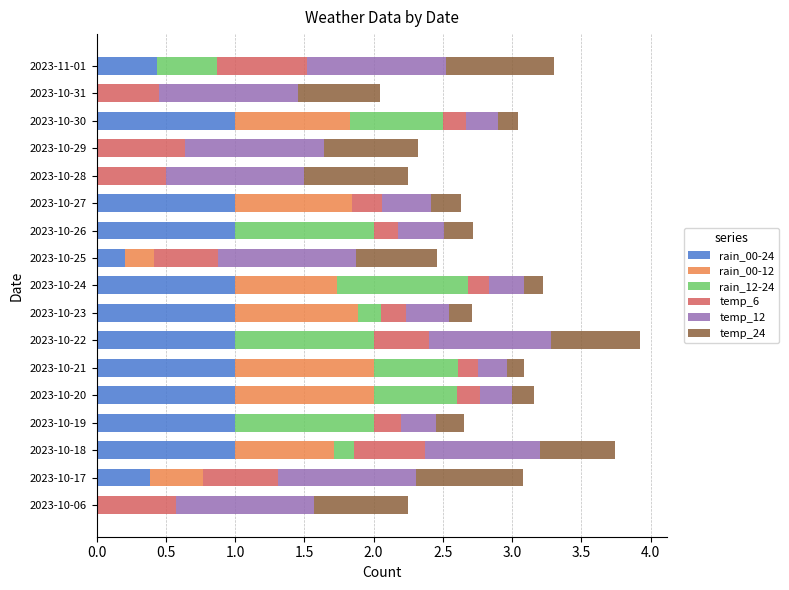

What are all the series names shown in the legend?

rain_00-24, rain_00-12, rain_12-24, temp_6, temp_12, temp_24